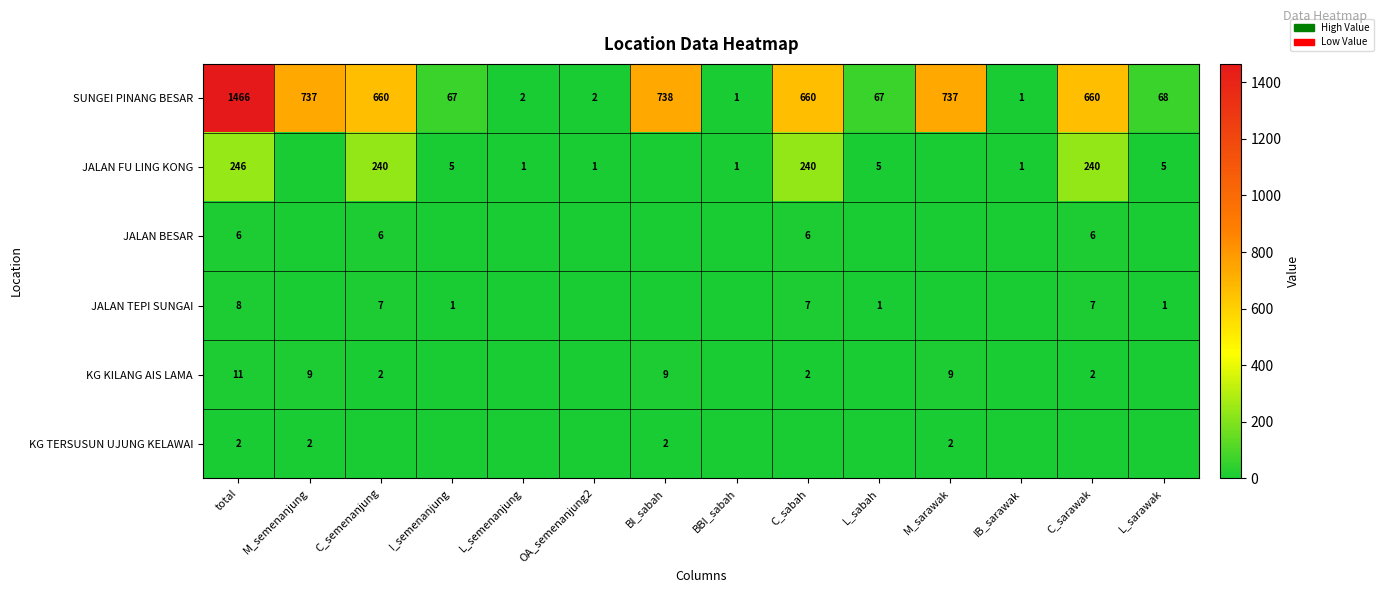

How many distinct data groups are displayed?

6